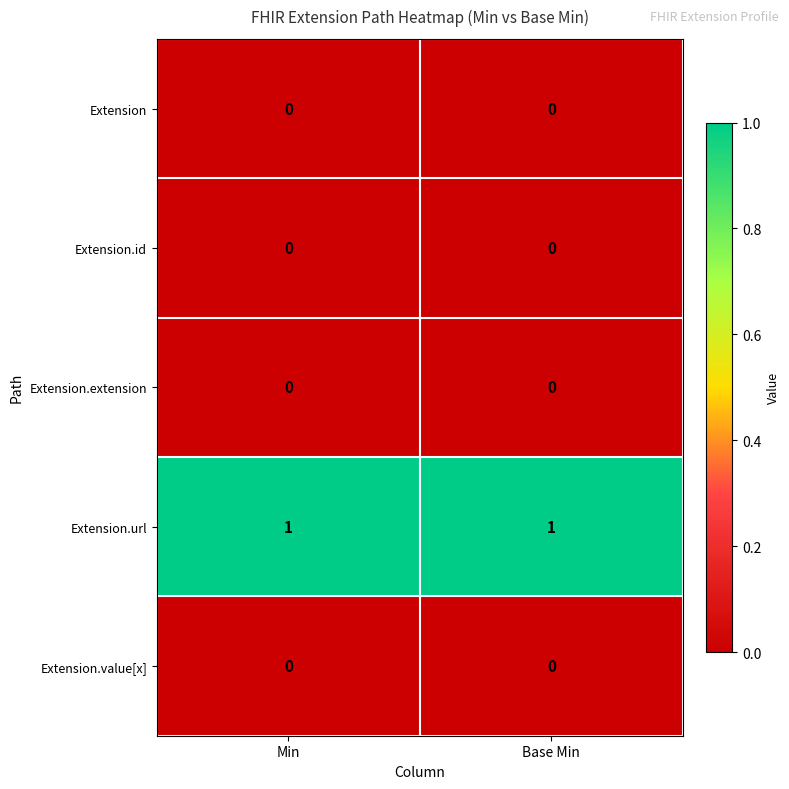

The value of Extension.extension at Min is 0. True or false?

True